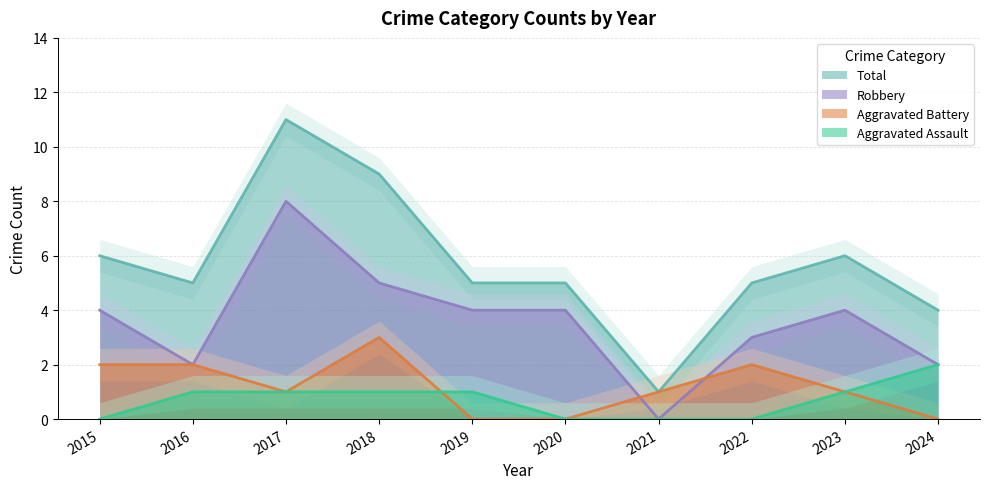

Rank the series by their maximum value, from lowest to highest.

Aggravated Assault, Aggravated Battery, Robbery, Total